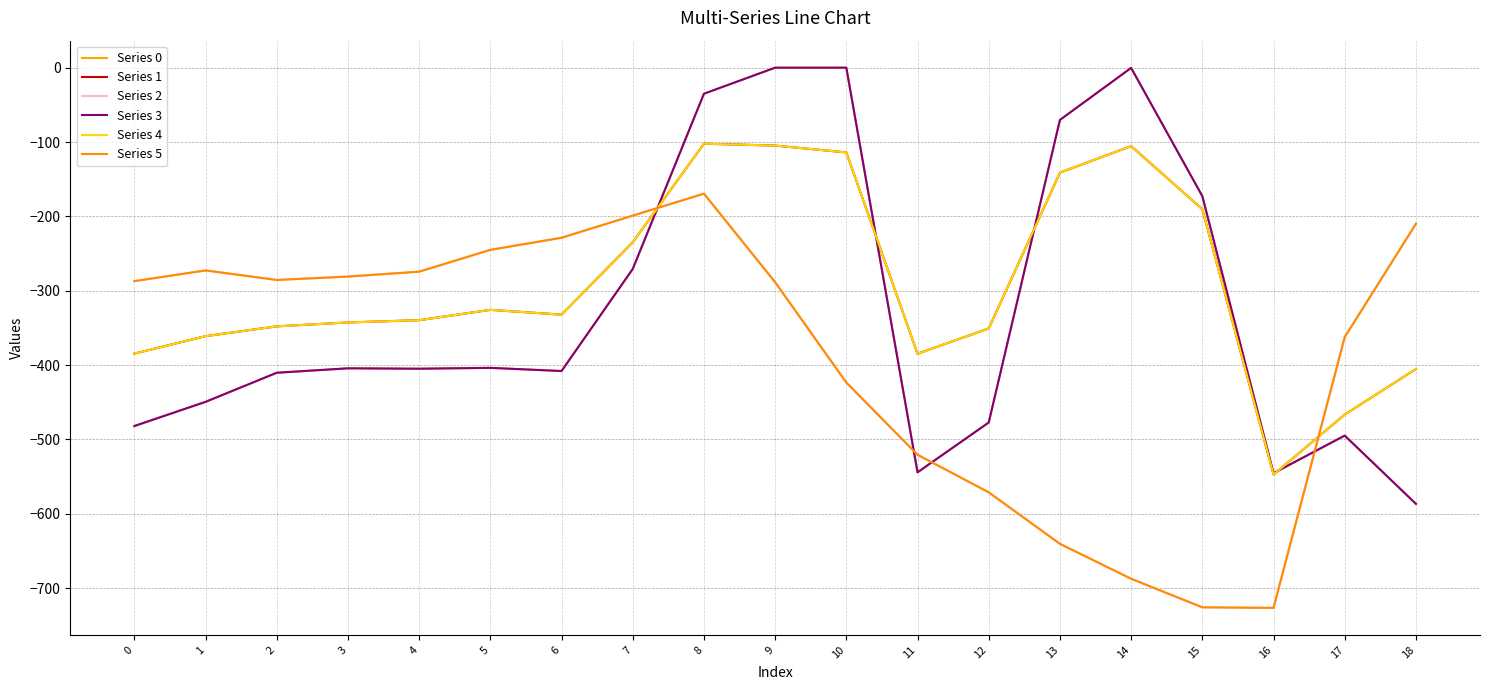

Does the chart have visible grid lines?

Yes